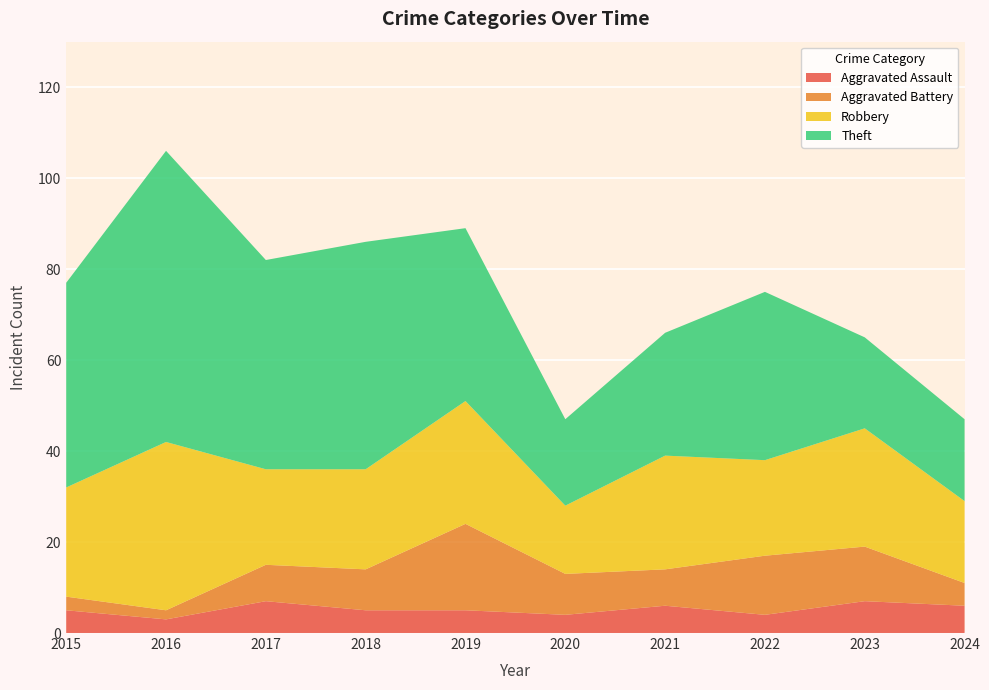

Reading left to right, what are all the values shown in this chart?

Aggravated Assault: 5	3	7	5	5	4	6	4	7	6
Aggravated Battery: 3	2	8	9	19	9	8	13	12	5
Robbery: 24	37	21	22	27	15	25	21	26	18
Theft: 45	64	46	50	38	19	27	37	20	18